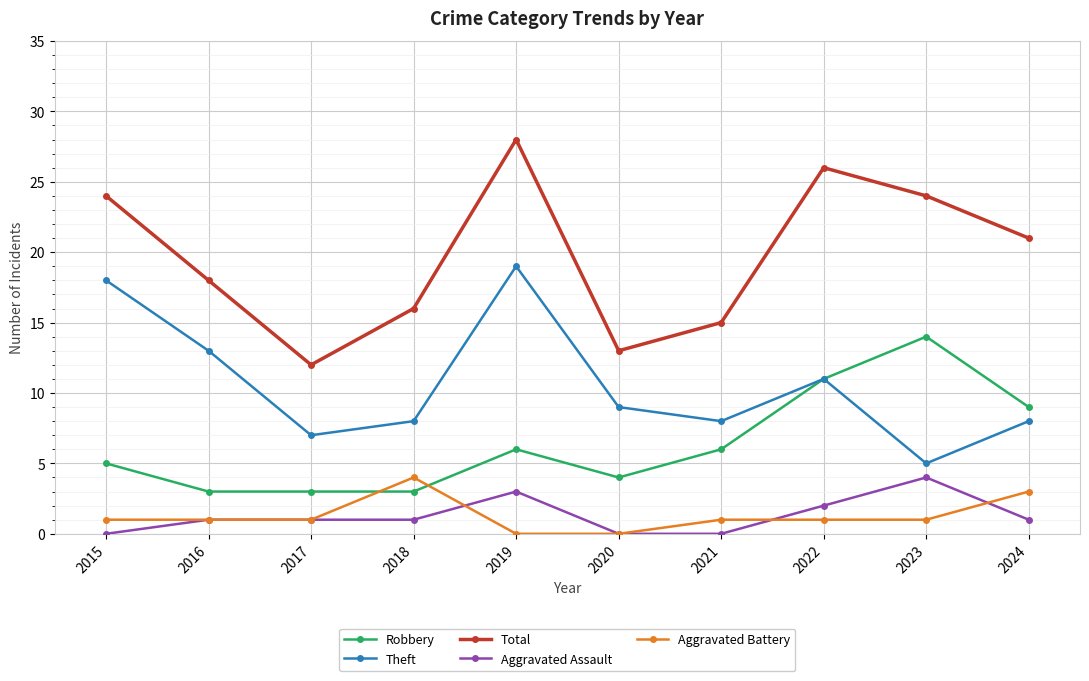

How many lines are shown in the chart?

5